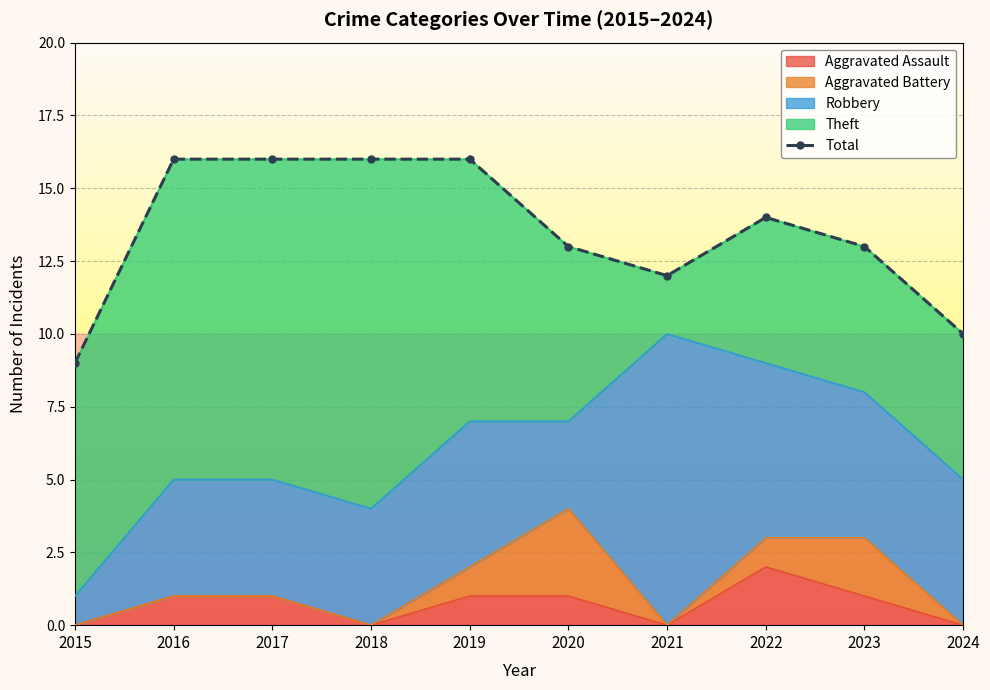

What is the sum of the values at 2017 and 2021?

28